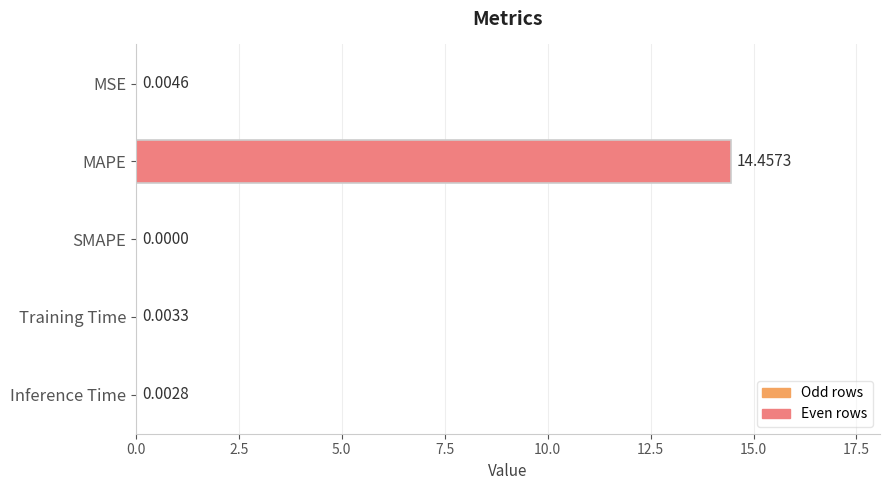

Which category has the highest value across all series?

MAPE